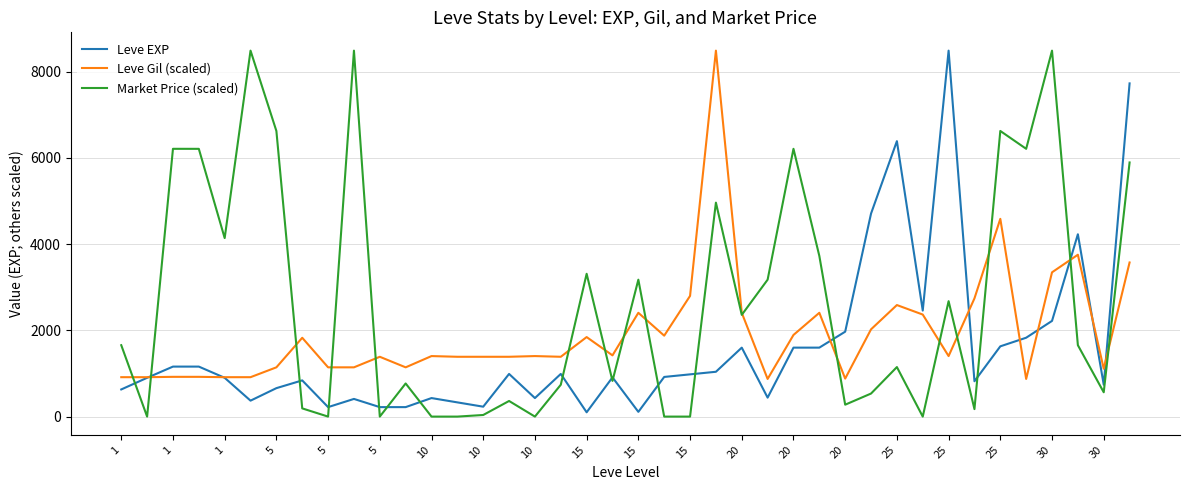

What is the maximum value for Leve EXP?

8490.0